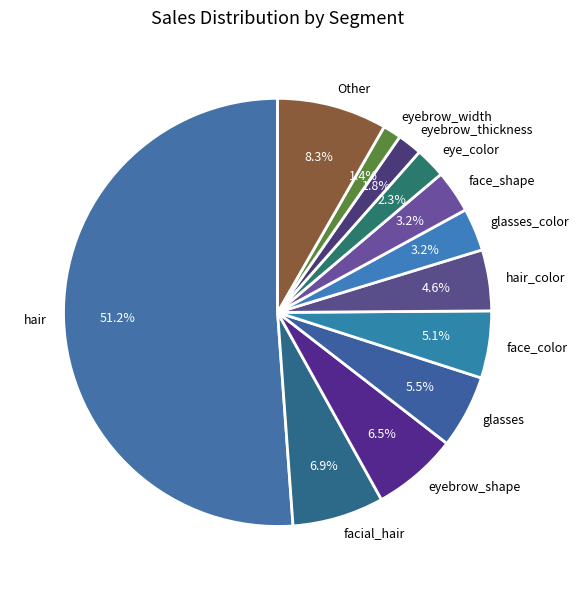

Which category has the biggest portion of the pie?

hair